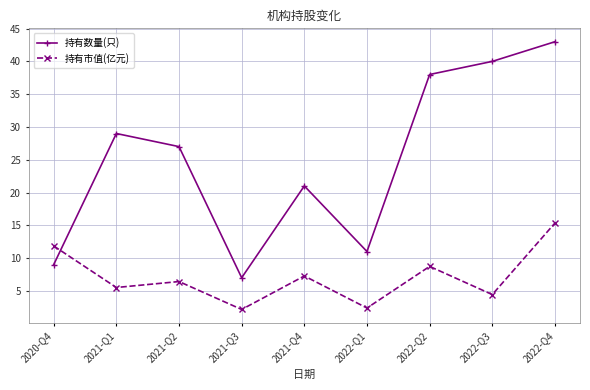

What is the average value of the 持有市值(亿元) series?

7.1